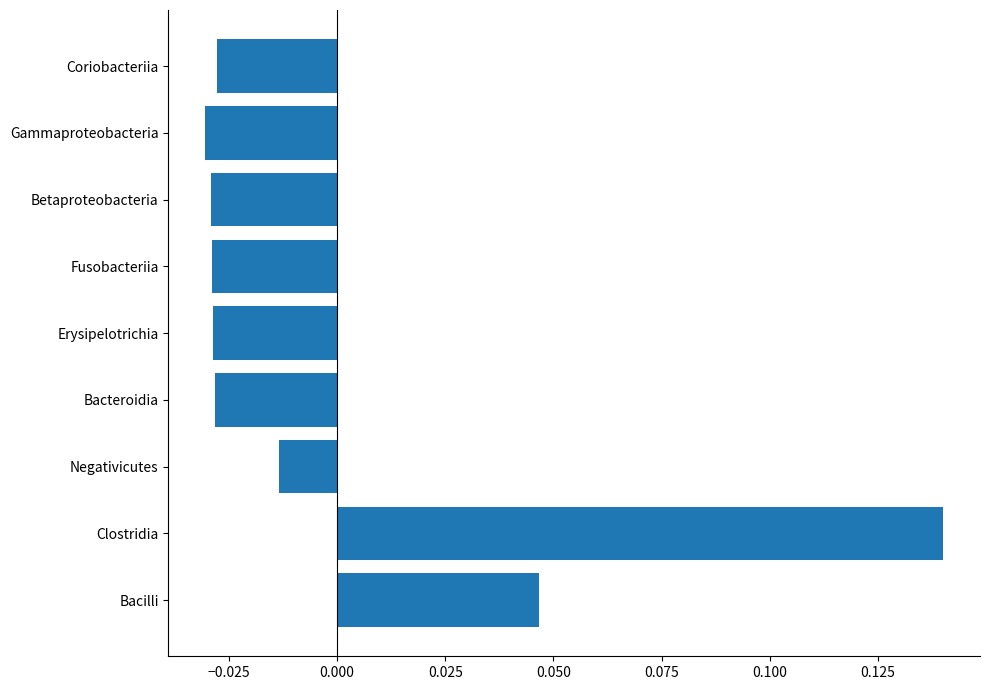

The value at Fusobacteriia is -0.1. True or false?

False